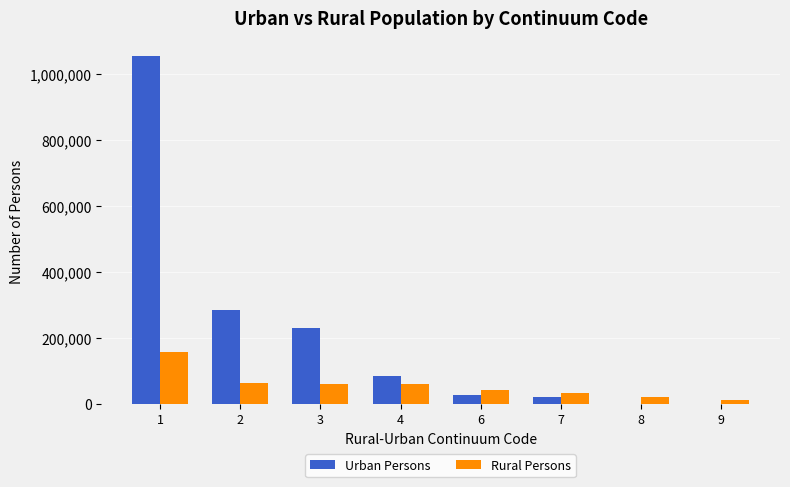

What is the highest value of the Urban Persons series?

1056336